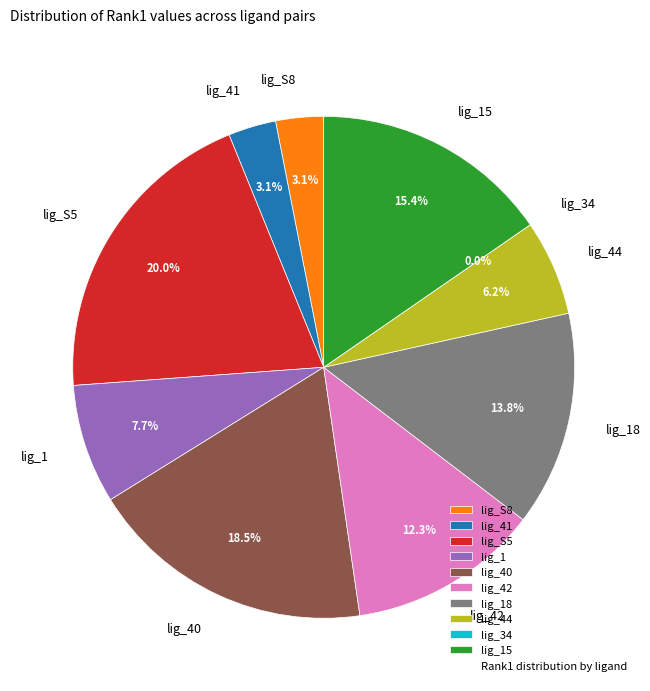

What is the change in value from lig_S8 to lig_42?

+6